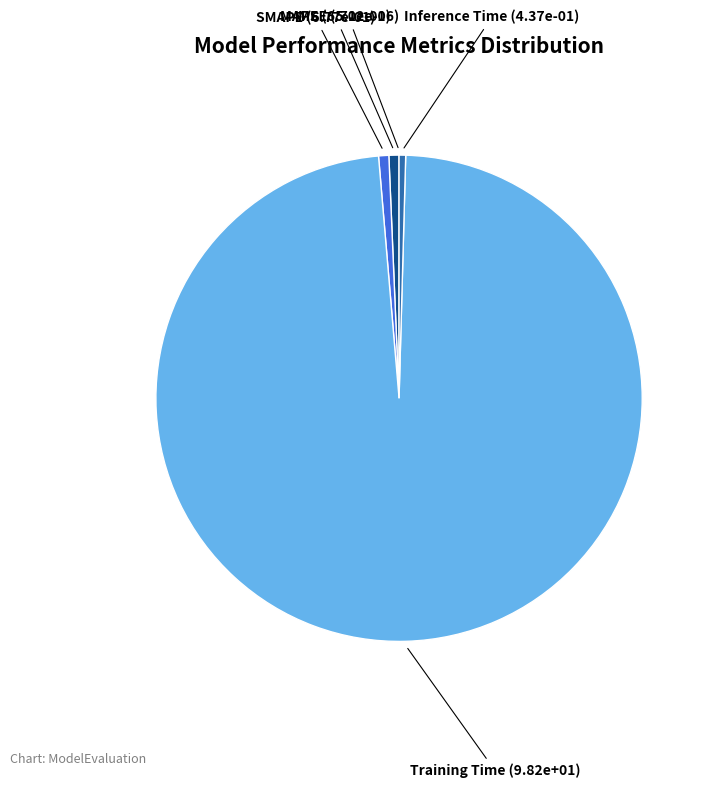

Is the sum of SMAPE and Inference Time greater than half?

No